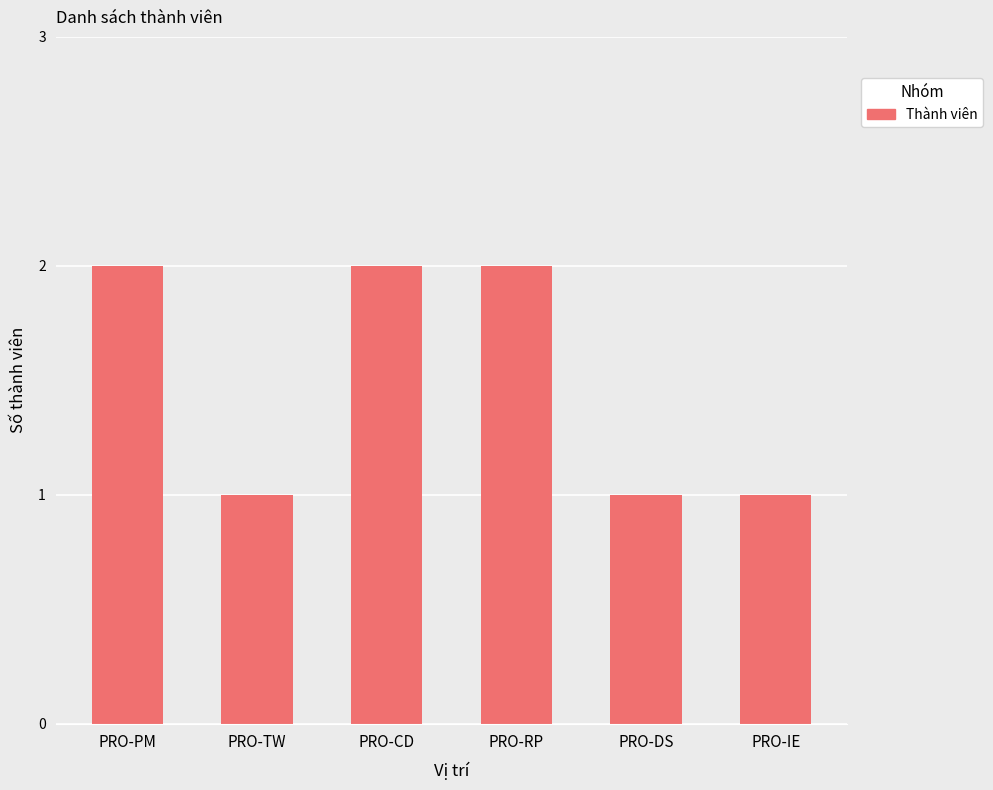

Approximately how many times larger is the value at PRO-IE compared to PRO-TW?

1.0